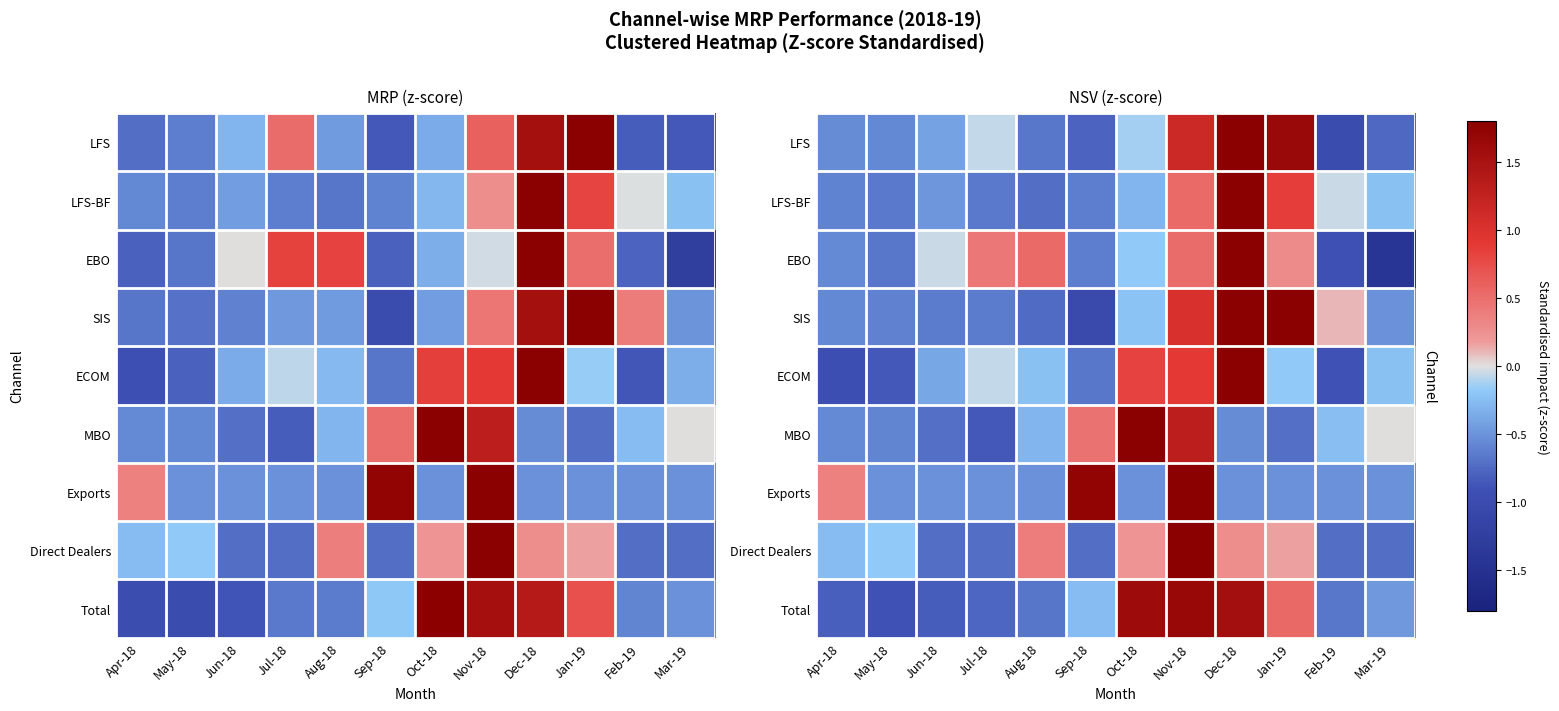

Where does the ECOM series first go above 0?

Oct-18